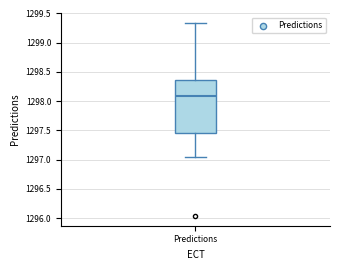

Where is the lower edge of the box for Predictions on the y-axis? The values are not printed on the chart, so give them approximately, as read against the axis.

1297.45